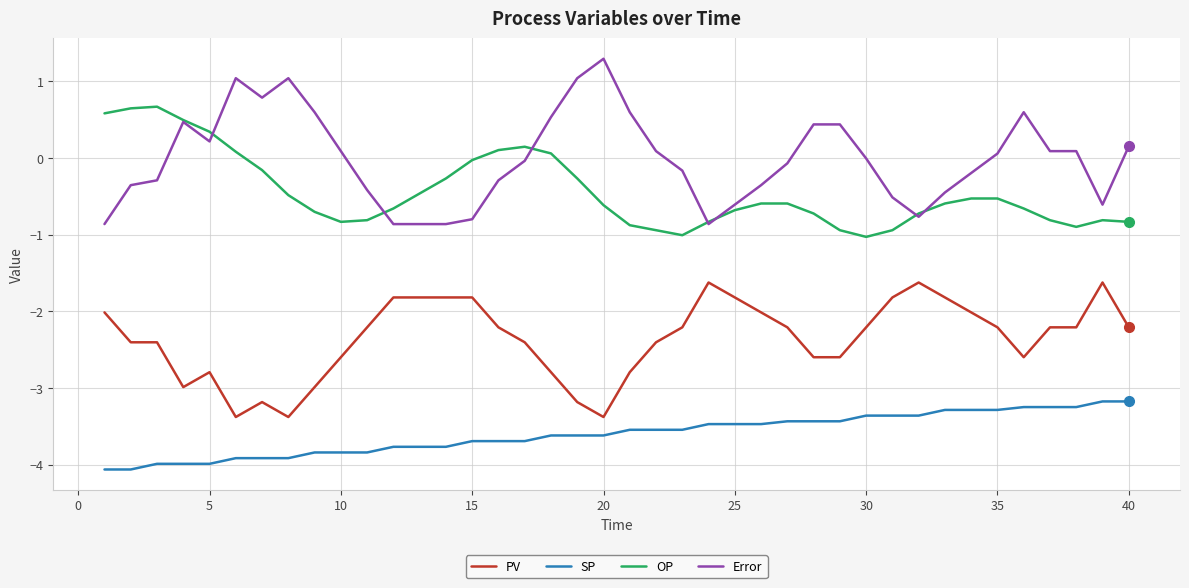

What is the lowest value of the PV series?

-3.4